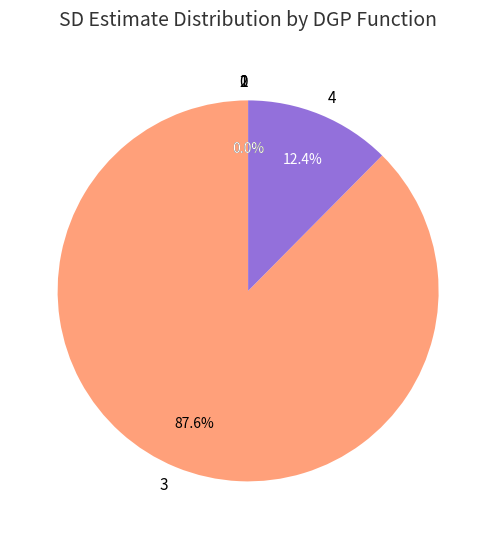

What percentage is NOT represented by 4?

87.6%